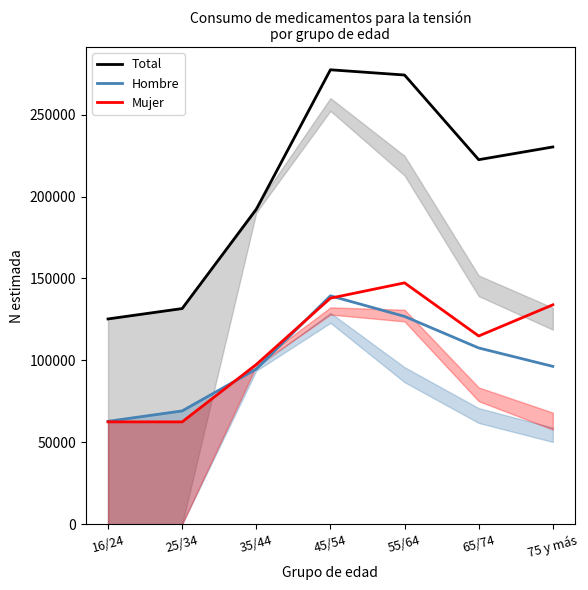

What is the sum of all Hombre values?

696903